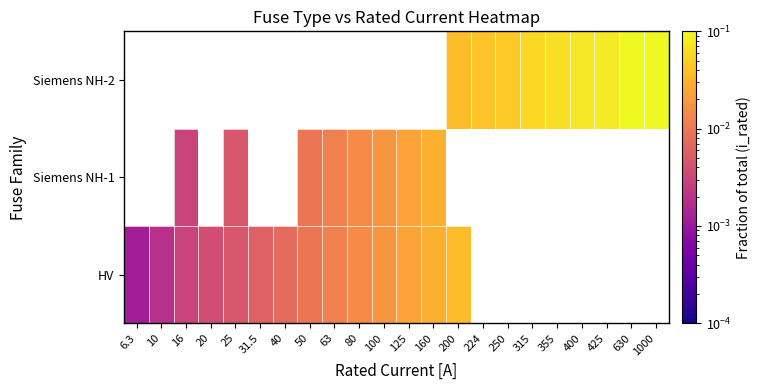

Which series has the widest spread of values?

HV